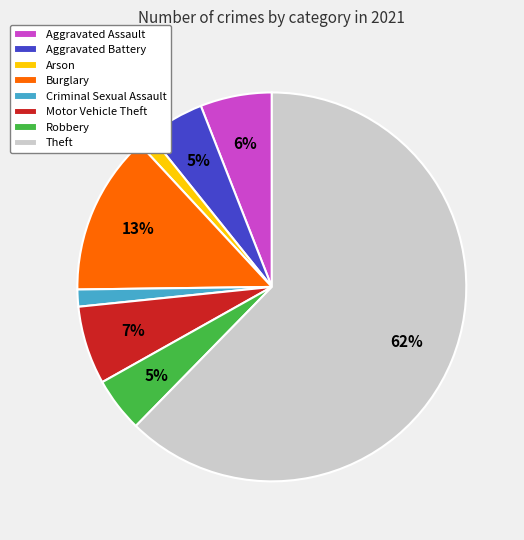

Which slice is the largest?

Theft